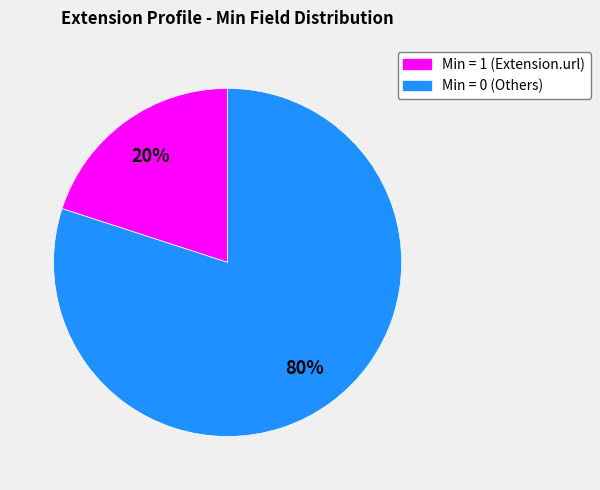

Count the number of slices in the pie.

2